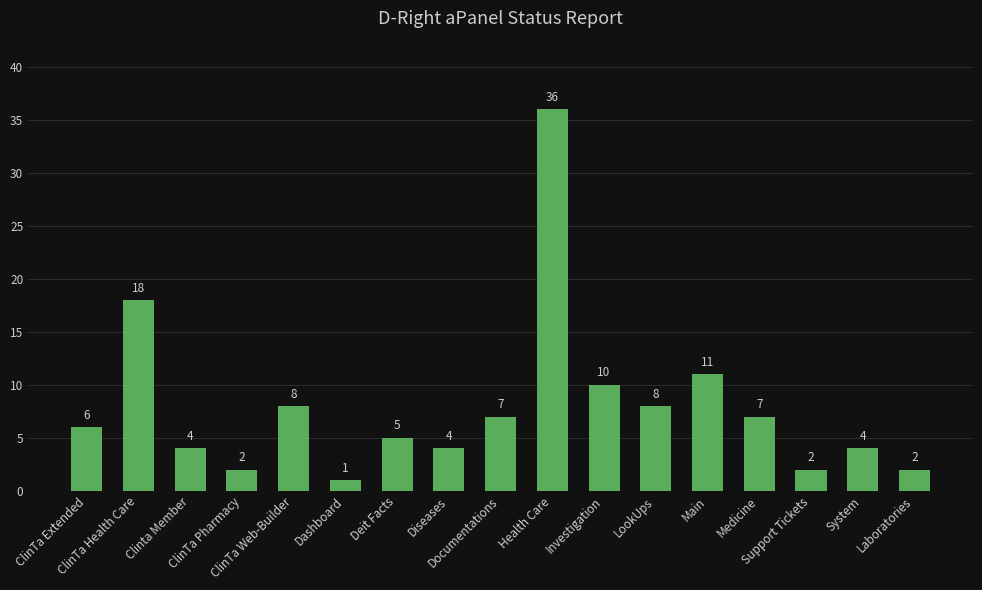

What is the maximum value shown in the chart?

36